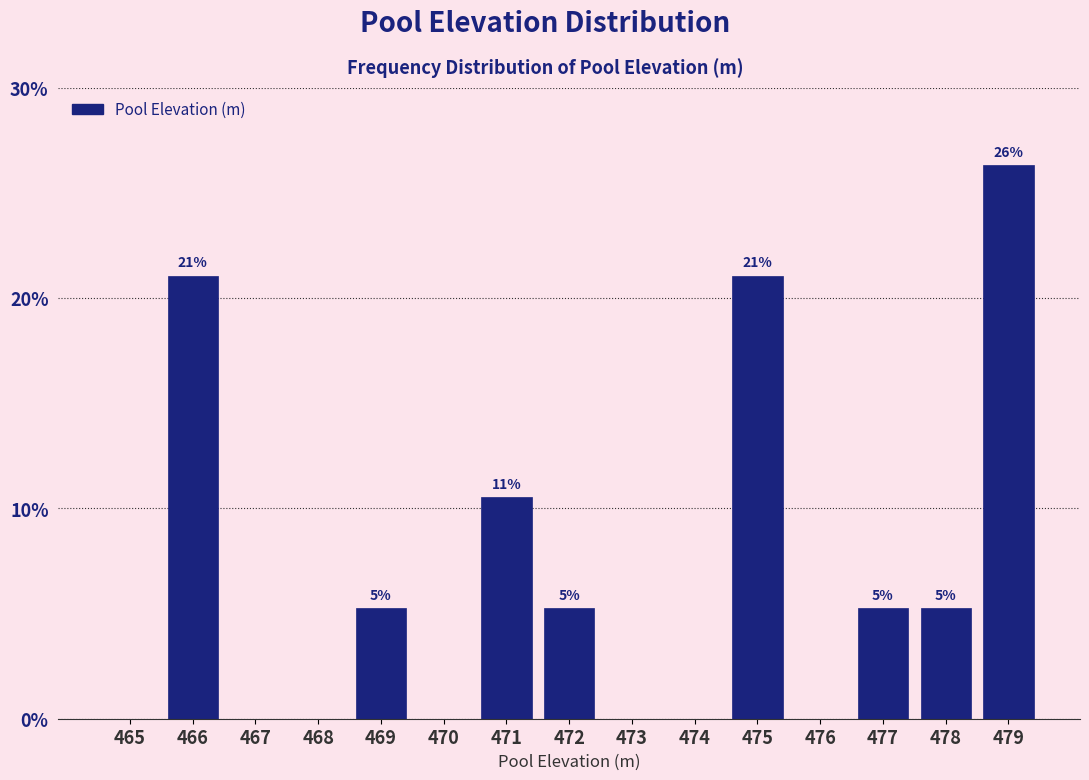

Are the bars horizontal?

No